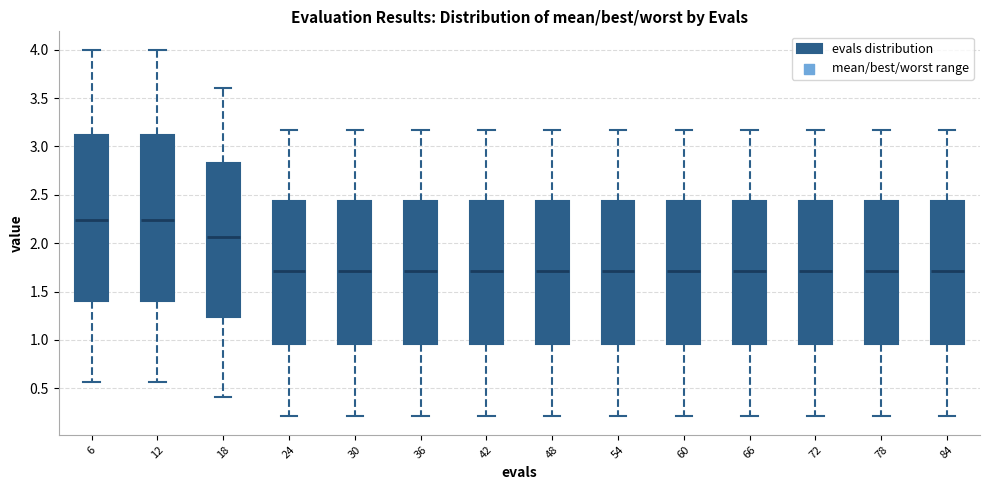

Reading left to right, read every box against the y-axis: the position of its median line, the range the box covers, and the ends of its whiskers. The values are not printed on the chart, so give them approximately, as read against the axis.

6: median 2.25, box 1.40 to 3.10, whiskers 0.55 to 4.00
12: median 2.25, box 1.40 to 3.10, whiskers 0.55 to 4.00
18: median 2.05, box 1.25 to 2.85, whiskers 0.40 to 3.60
24: median 1.70, box 0.95 to 2.45, whiskers 0.20 to 3.15
30: median 1.70, box 0.95 to 2.45, whiskers 0.20 to 3.15
36: median 1.70, box 0.95 to 2.45, whiskers 0.20 to 3.15
42: median 1.70, box 0.95 to 2.45, whiskers 0.20 to 3.15
48: median 1.70, box 0.95 to 2.45, whiskers 0.20 to 3.15
54: median 1.70, box 0.95 to 2.45, whiskers 0.20 to 3.15
60: median 1.70, box 0.95 to 2.45, whiskers 0.20 to 3.15
66: median 1.70, box 0.95 to 2.45, whiskers 0.20 to 3.15
72: median 1.70, box 0.95 to 2.45, whiskers 0.20 to 3.15
78: median 1.70, box 0.95 to 2.45, whiskers 0.20 to 3.15
84: median 1.70, box 0.95 to 2.45, whiskers 0.20 to 3.15